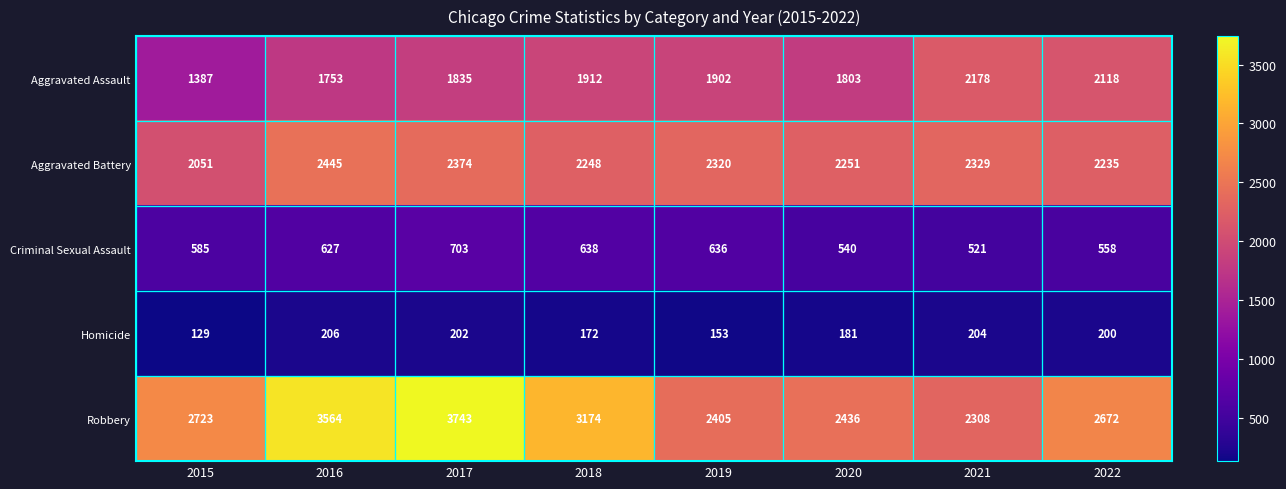

The value of Criminal Sexual Assault at 2019 is 636. True or false?

True